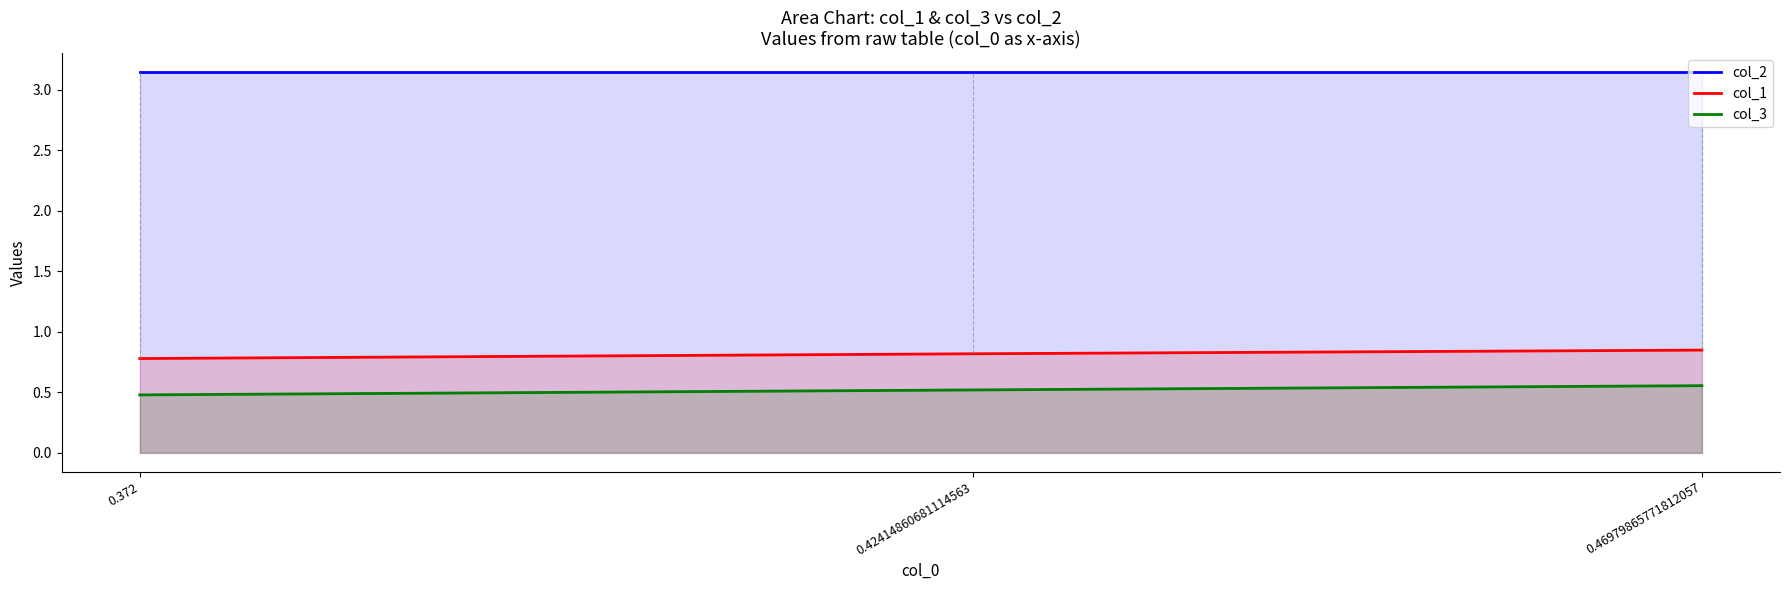

At which label is col_2 closest to 3?

0.372